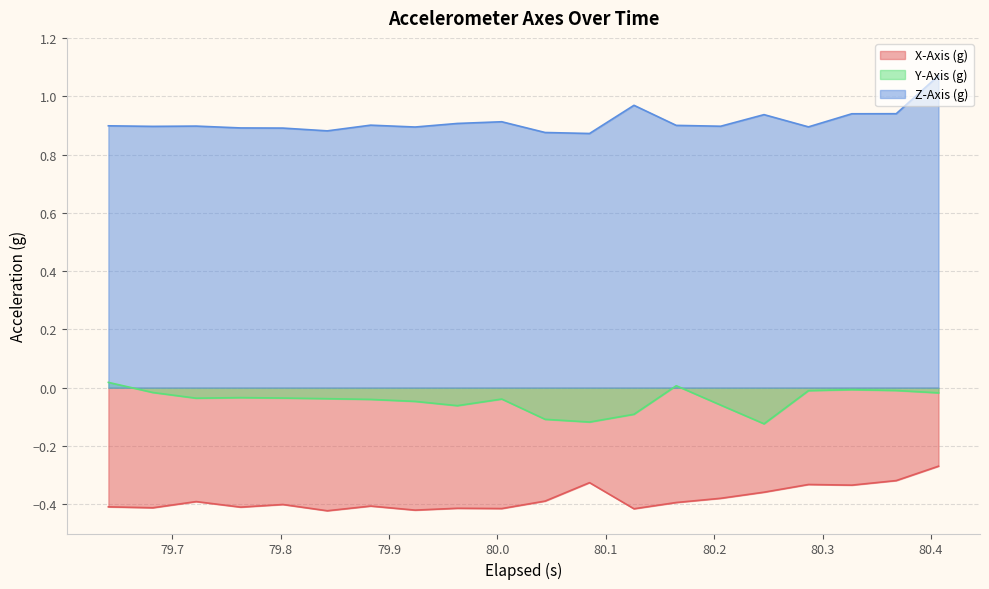

True or false: Y-Axis (g) and Z-Axis (g) cross at least once.

False